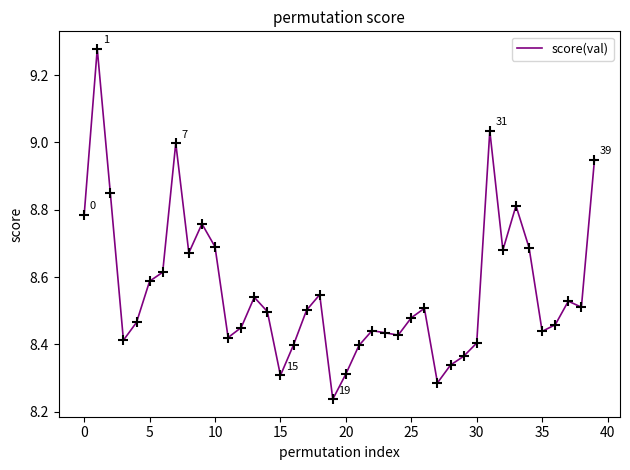

What is the difference between the maximum and minimum values?

1.0